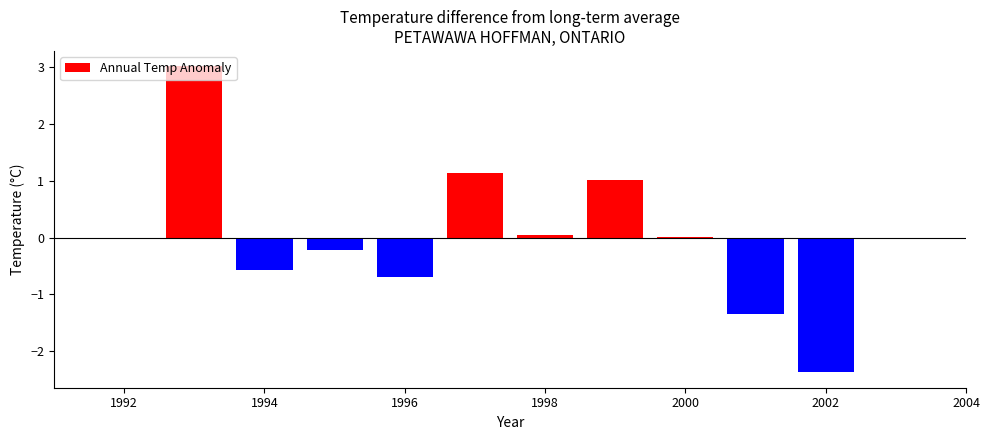

What is the greatest value displayed?

3.0